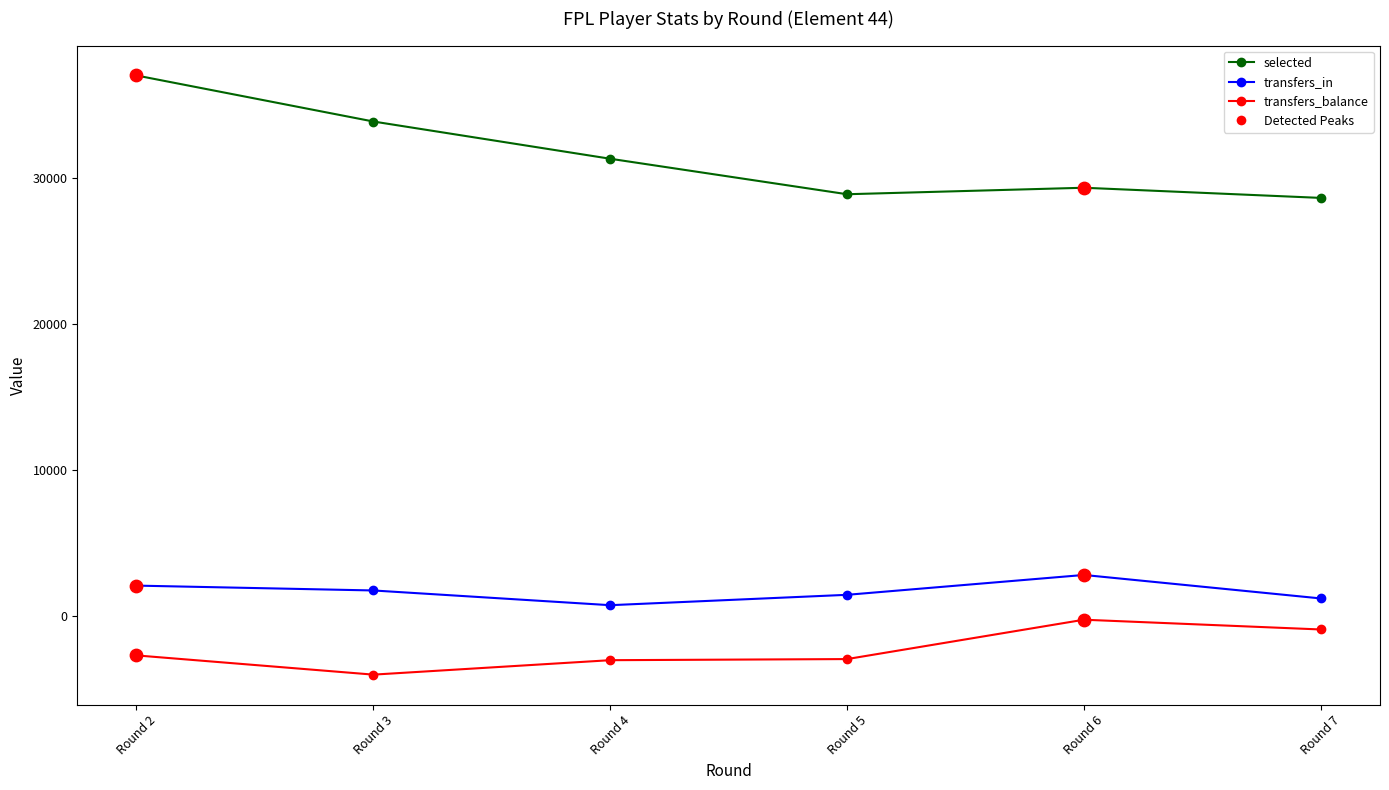

Is the value of selected at Round 3 greater than the value of transfers_balance at Round 5?

Yes